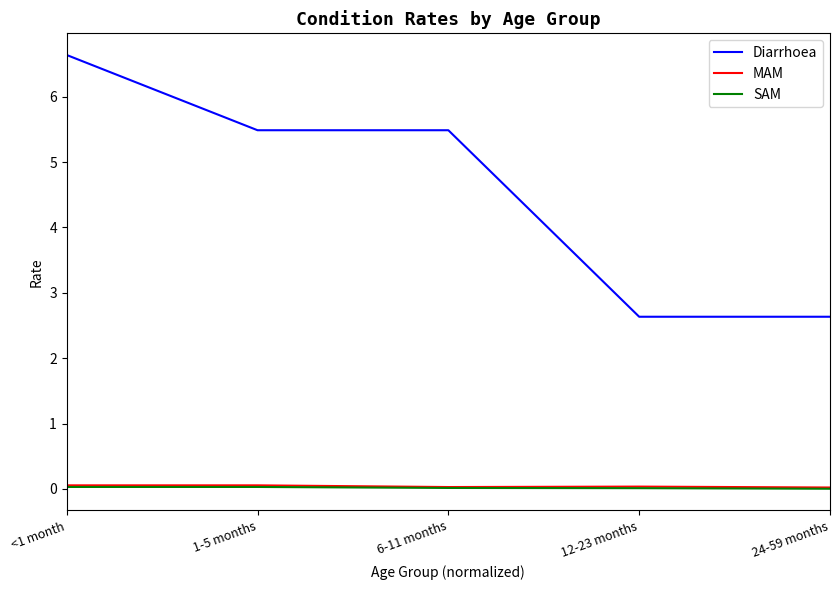

The Diarrhoea series shows 4.0 at 24-59 months. True or false?

False